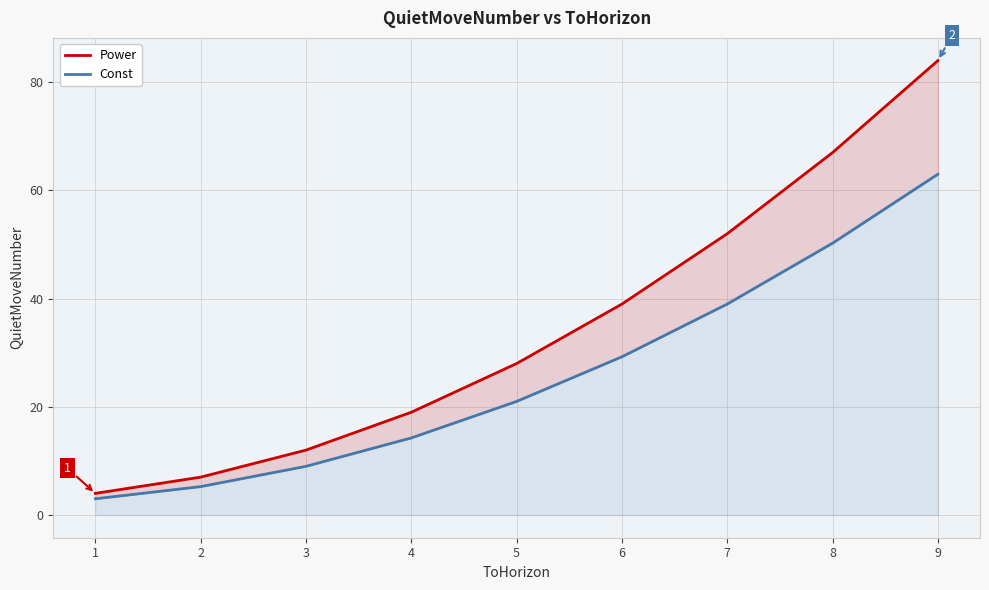

Reading left to right, extract all data points from this chart.

Power: 1=4.0	2=7.0	3=12.0	4=19.0	5=28.0	6=39.0	7=52.0	8=67.0	9=84.0
Const: 1=3.0	2=5.2	3=9.0	4=14.2	5=21.0	6=29.2	7=39.0	8=50.2	9=63.0